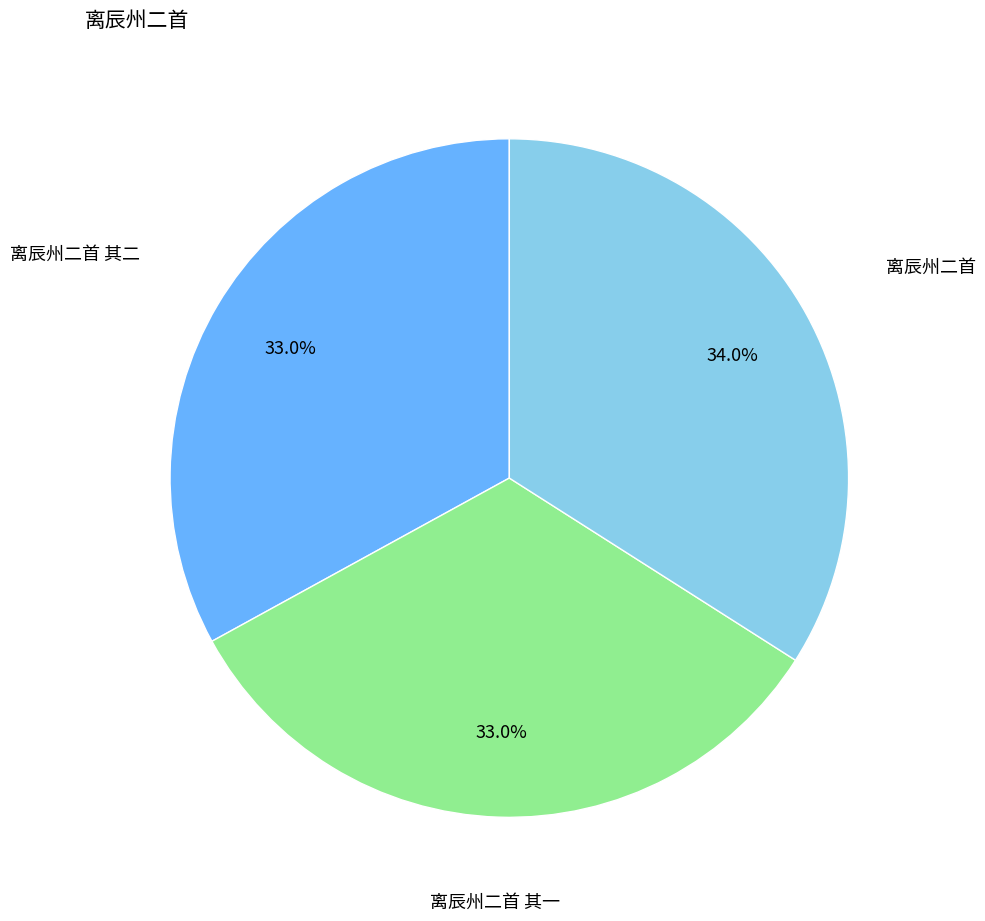

Is there a majority slice in this chart?

No